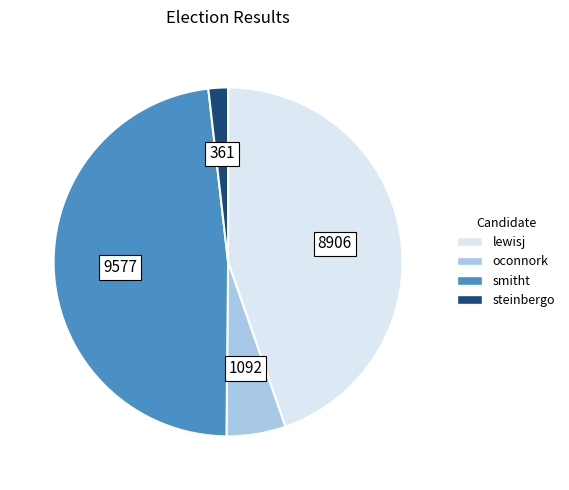

Approximately how many times larger is the value at lewisj compared to steinbergo?

24.7